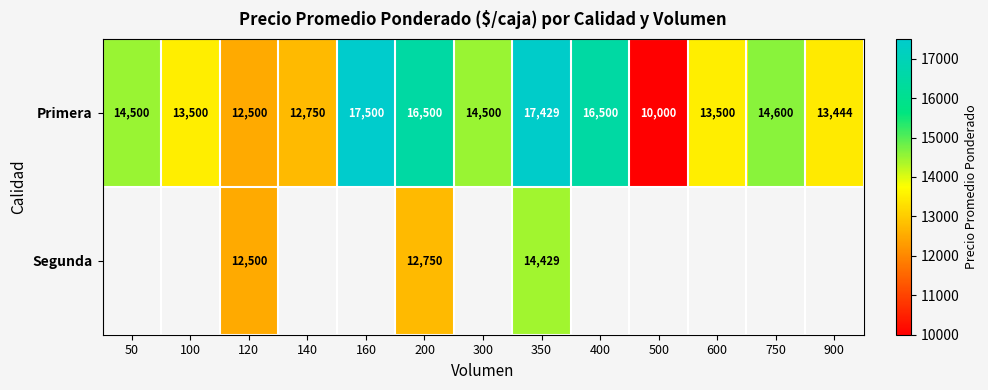

What value does the Primera series have at 120?

12500